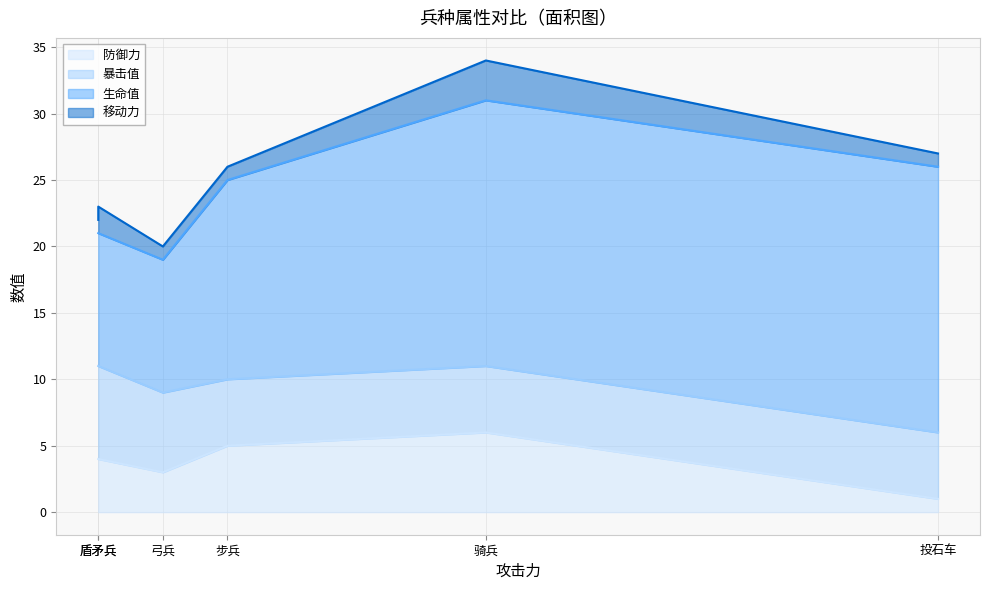

Where is 生命值 nearest to the value 15?

步兵